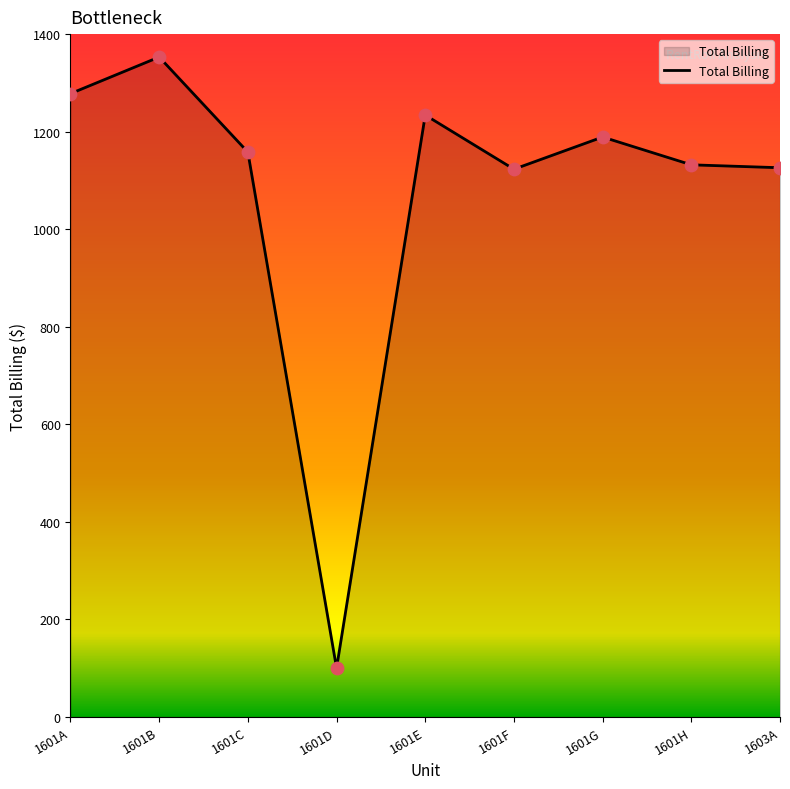

Which has a higher value, 1601E or 1601D?

1601E